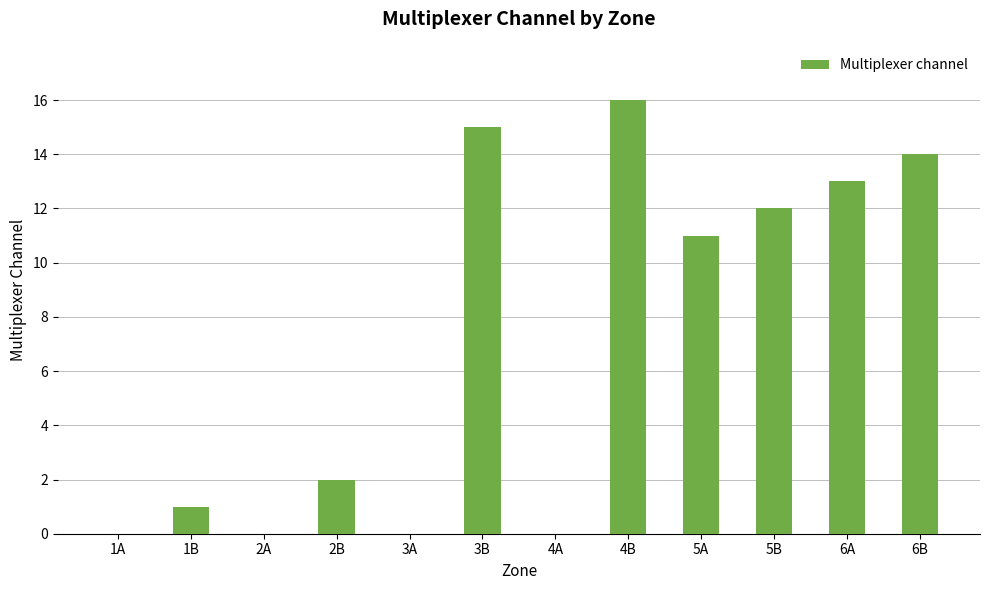

Where is the data nearest to the value 8?

5A